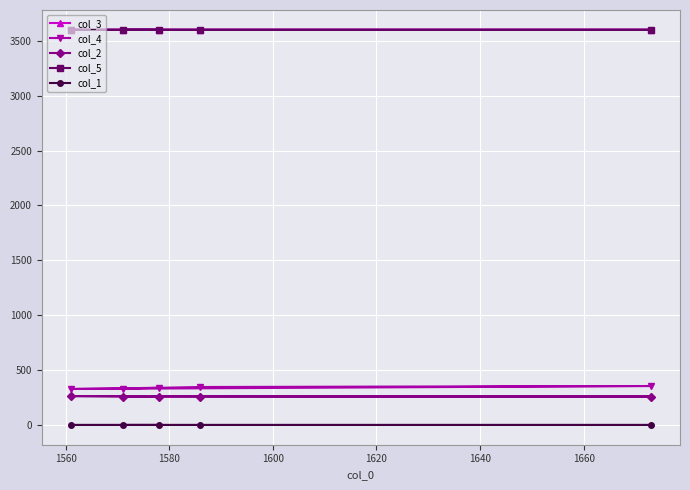

Rank the series by their maximum value, from lowest to highest.

col_1, col_2, col_4, col_3, col_5